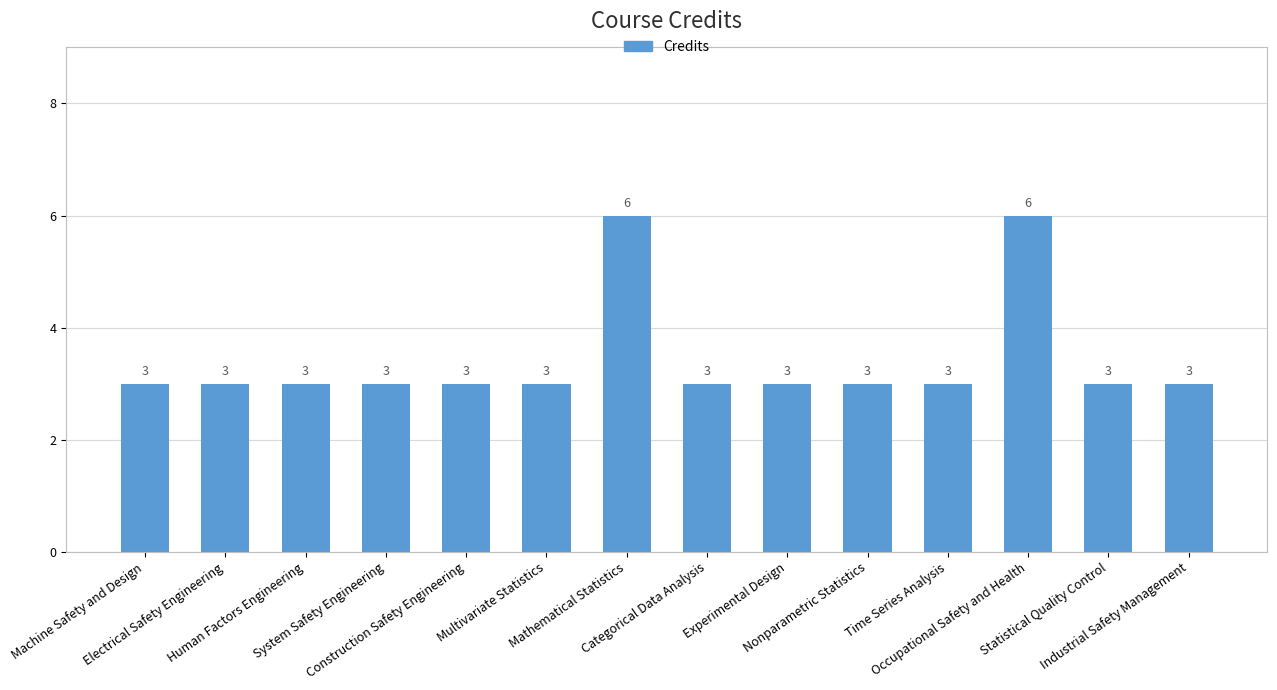

What is the value of the 8th bar from the left?

3